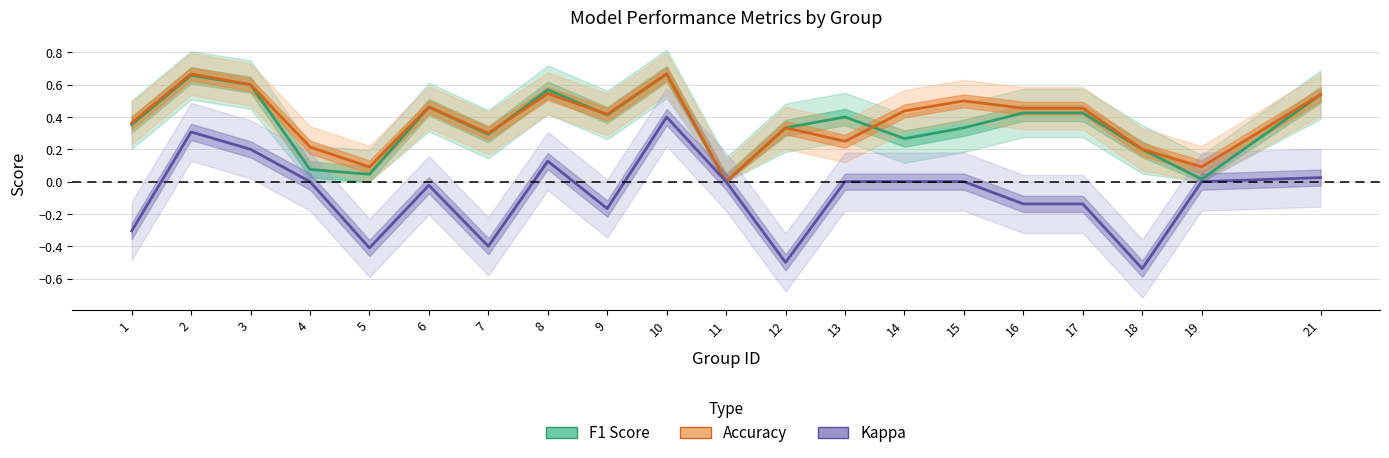

At 14, list the series in order from largest to smallest.

Accuracy, F1 Score, Kappa